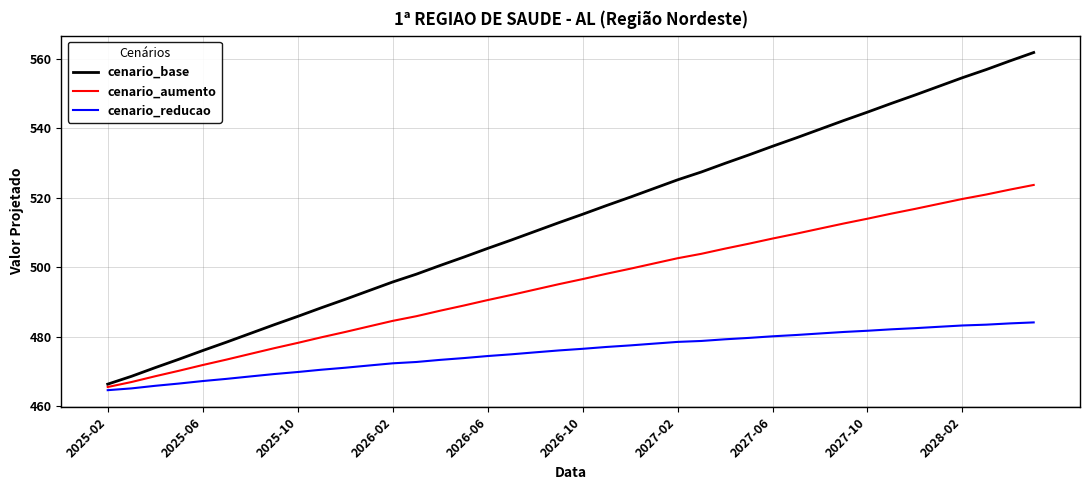

Is this an area chart (filled region under the line)?

No